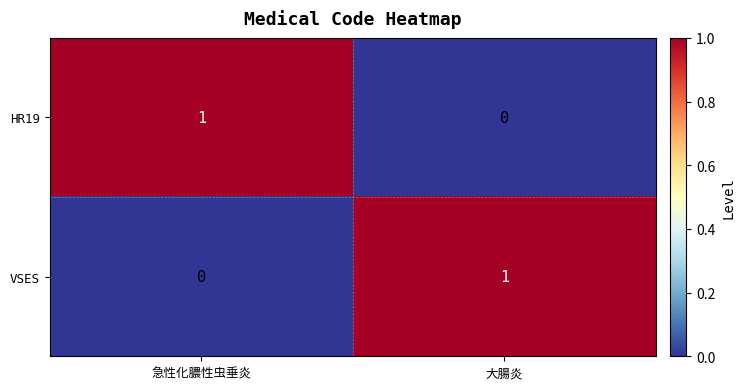

Reading right to left, extract all data points from this chart.

HR19: 0	1
VSES: 1	0